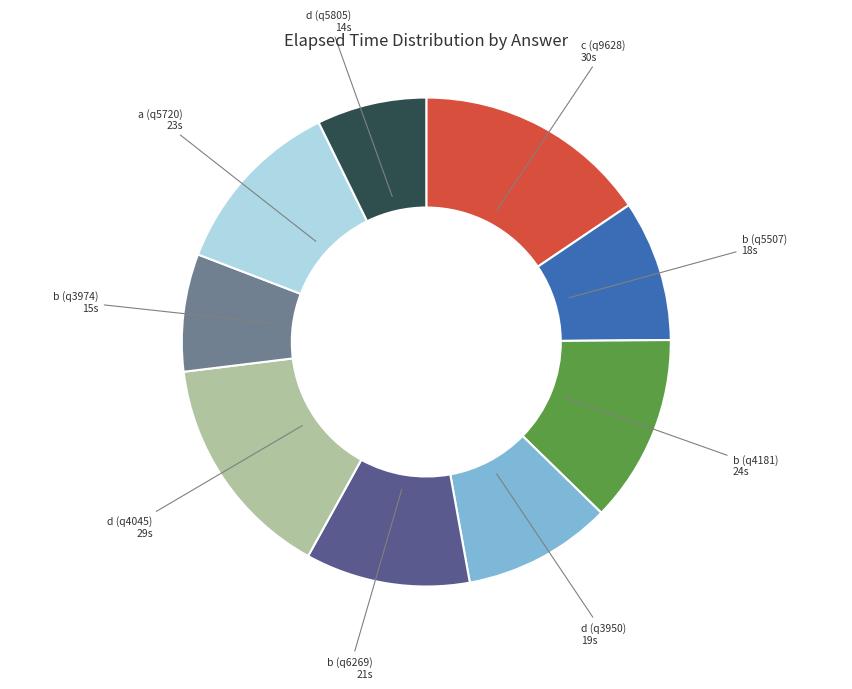

Does any single category account for the majority?

No